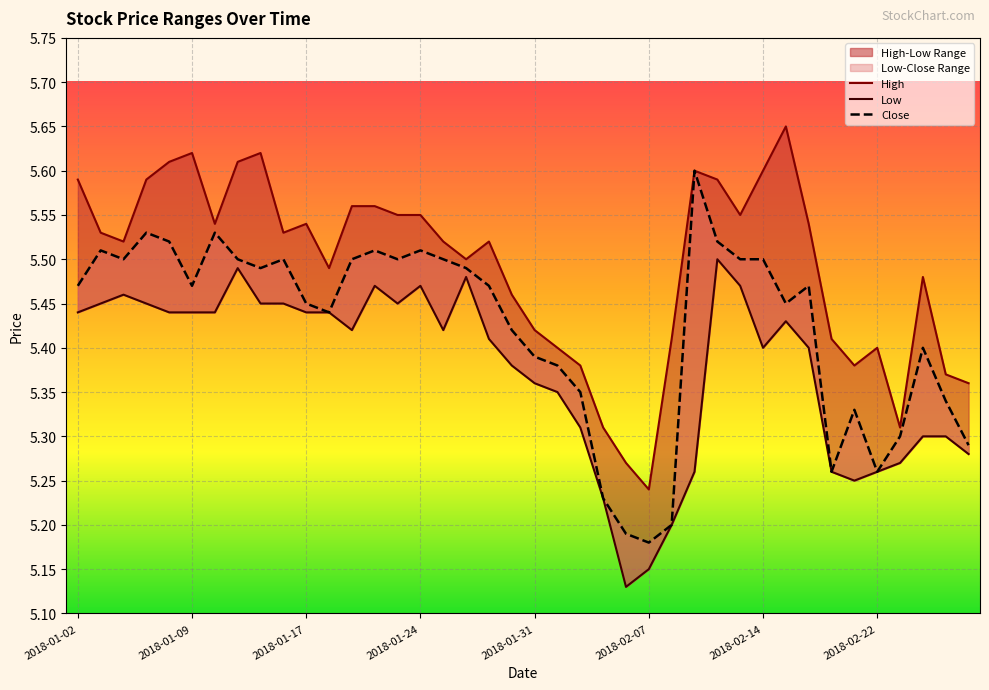

Is it true that Close equals 5.5 at 2018-01-24?

True